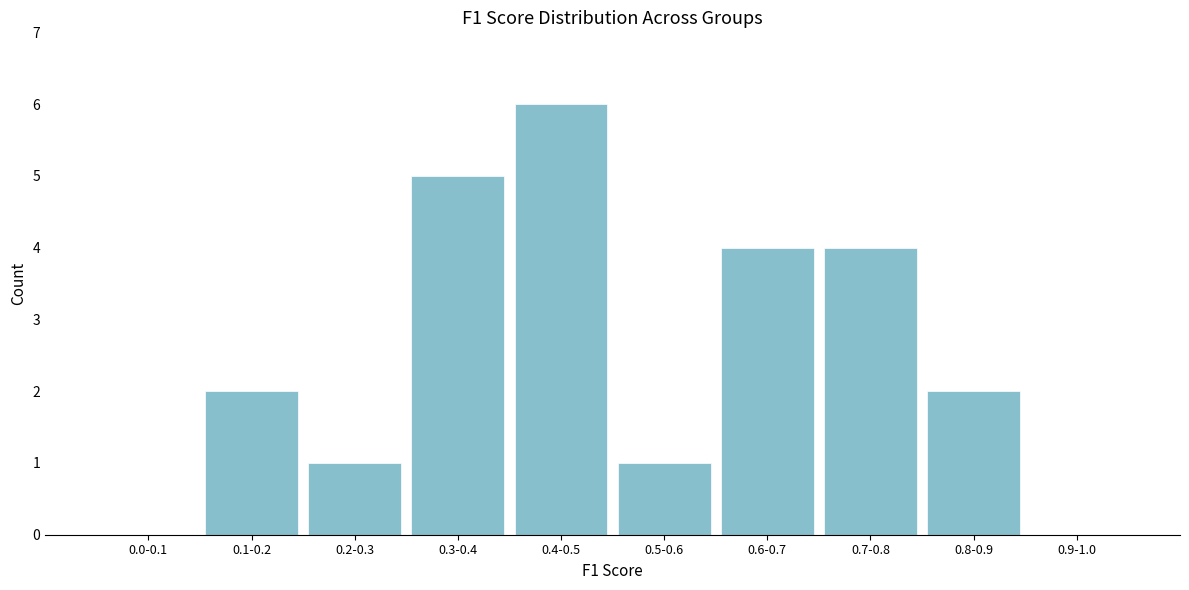

Reading right to left, list all the values displayed in this chart.

0.9-1.0=0	0.8-0.9=2	0.7-0.8=4	0.6-0.7=4	0.5-0.6=1	0.4-0.5=6	0.3-0.4=5	0.2-0.3=1	0.1-0.2=2	0.0-0.1=0